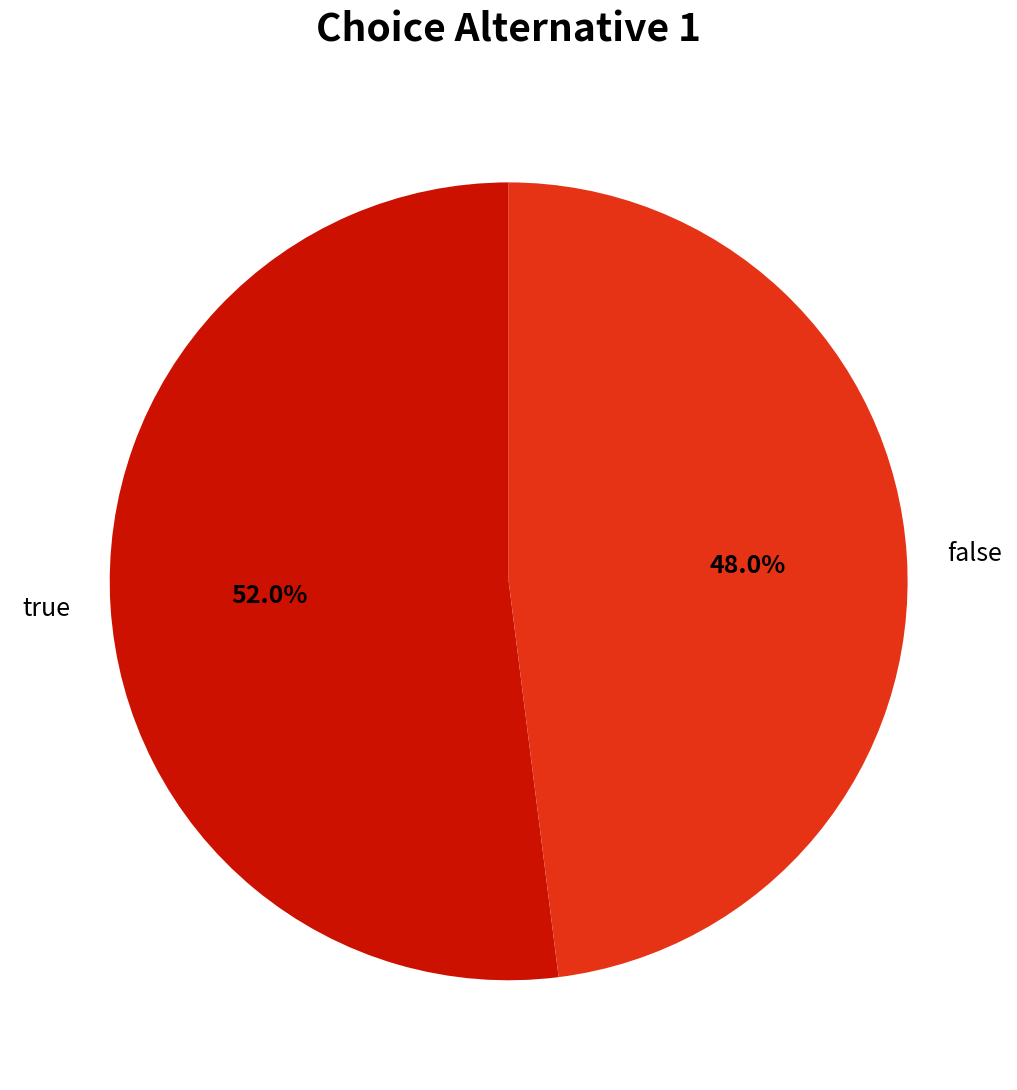

Combined, do true and false account for over 50%?

Yes